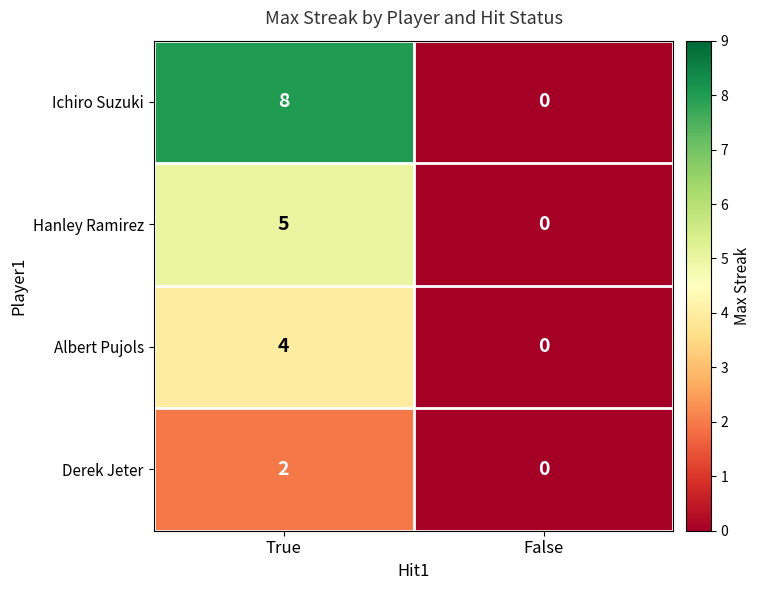

The value of Derek Jeter at False is 0. True or false?

True